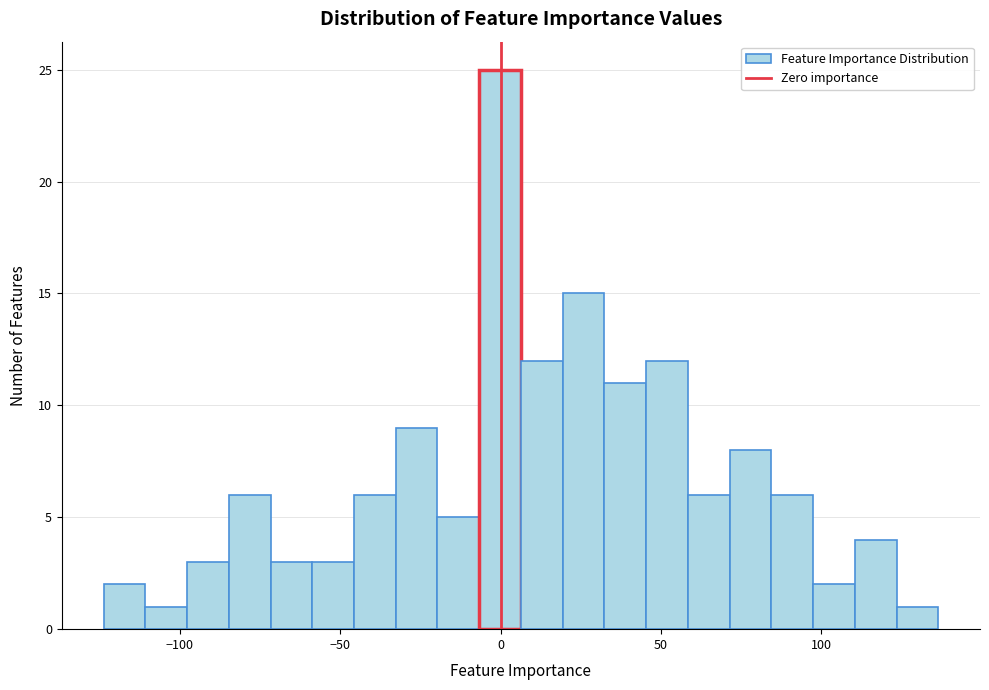

Read against the x-axis, roughly where is the centre of the tallest bar?

0